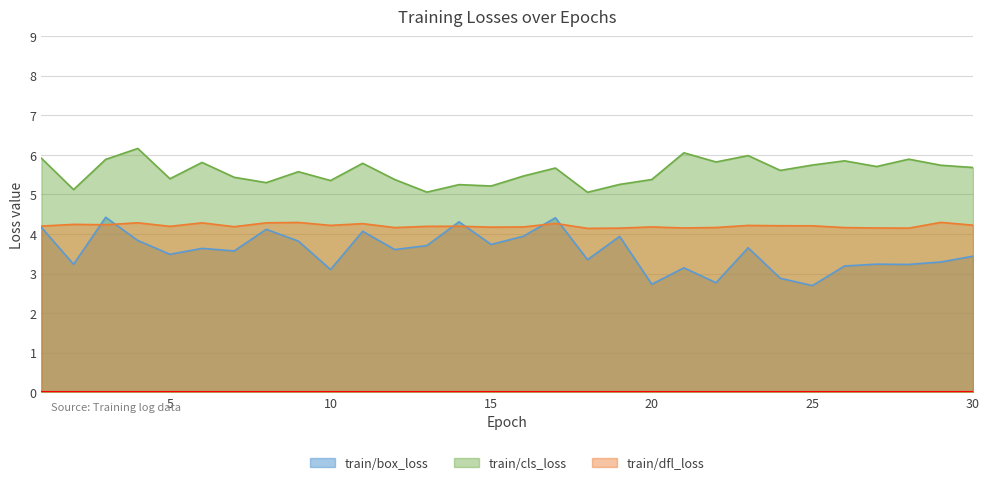

What is the maximum value shown in the chart?

6.2